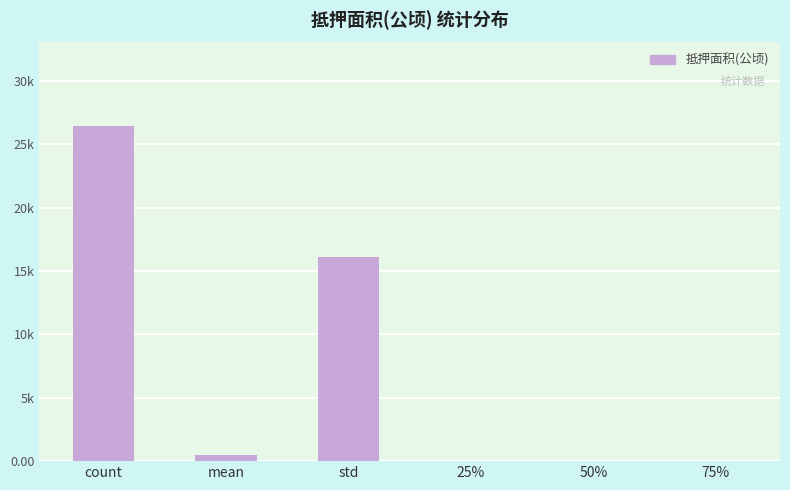

Reading left to right, list all the values displayed in this chart.

count=26410.0	mean=465.5	std=16122.9	25%=0.1	50%=1.0	75%=3.2